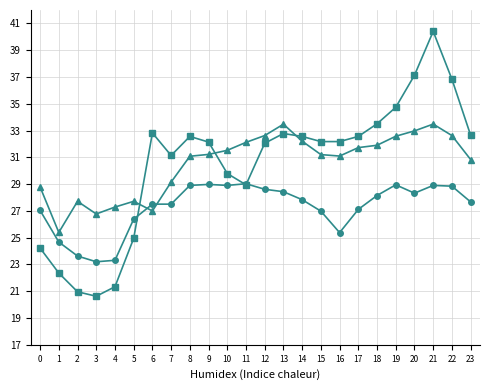

What is the spread (max minus min) of values at 1?

3.0